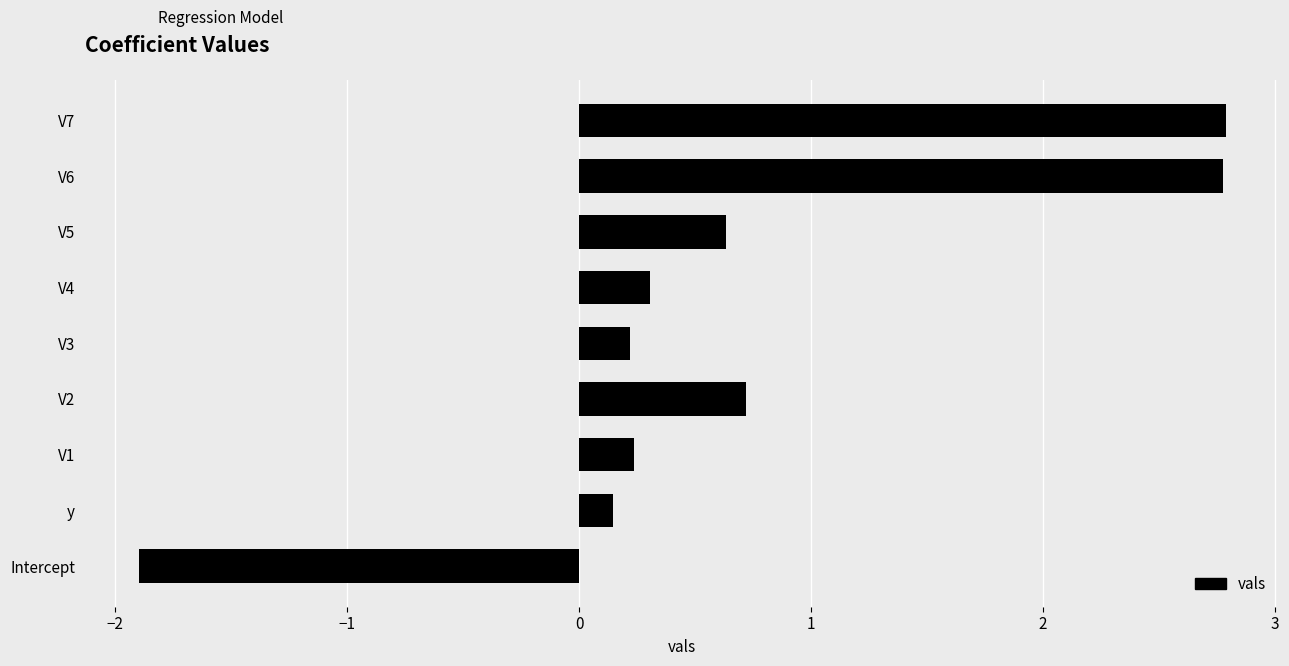

How many distinct data groups are displayed?

1